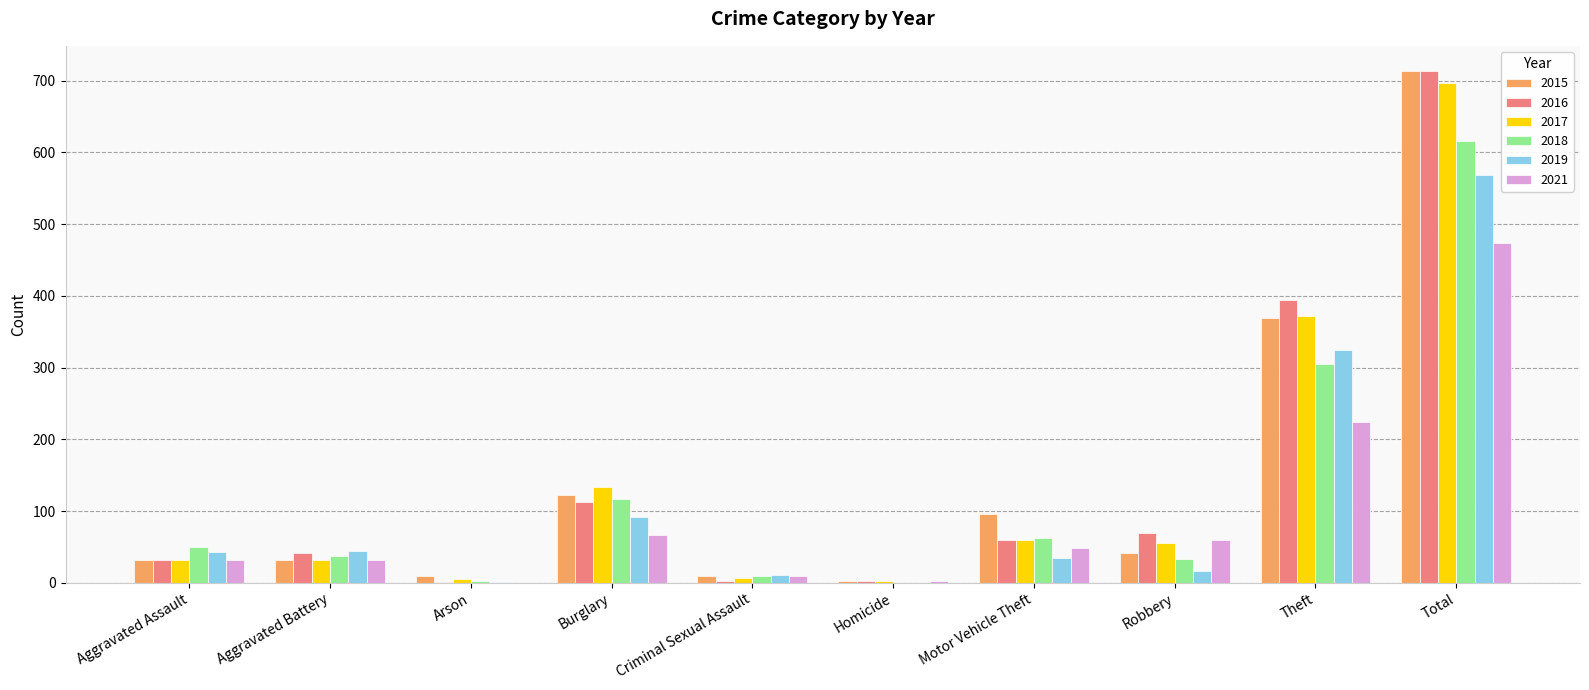

Count the number of data series in this chart.

6